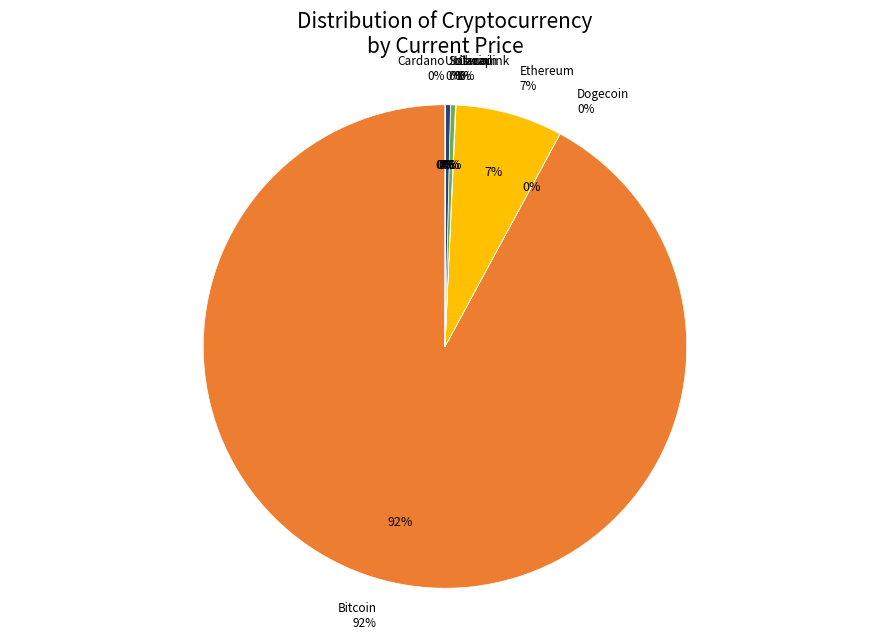

Count the number of slices in the pie.

8